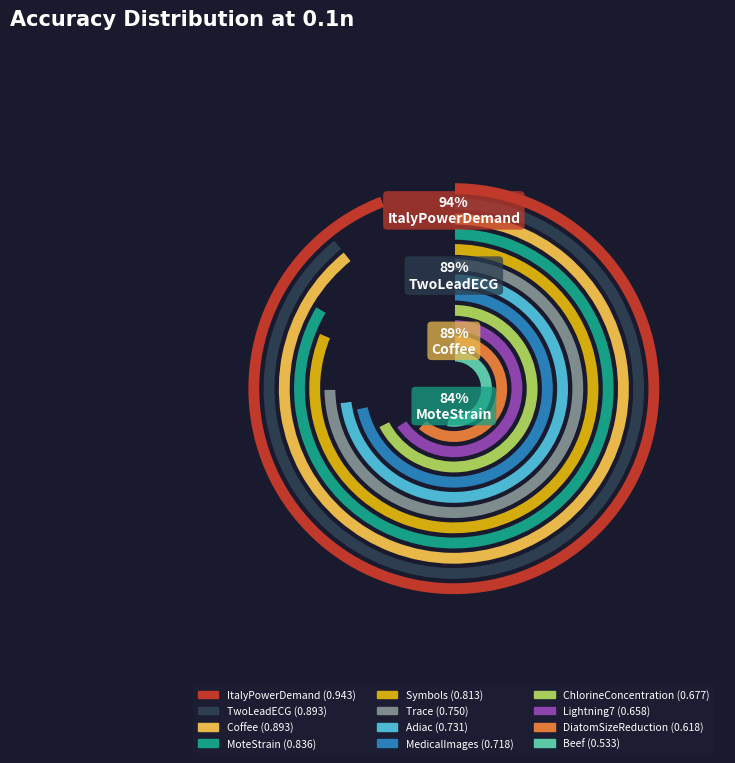

How much of the chart is everything except DiatomSizeReduction?

93.2%